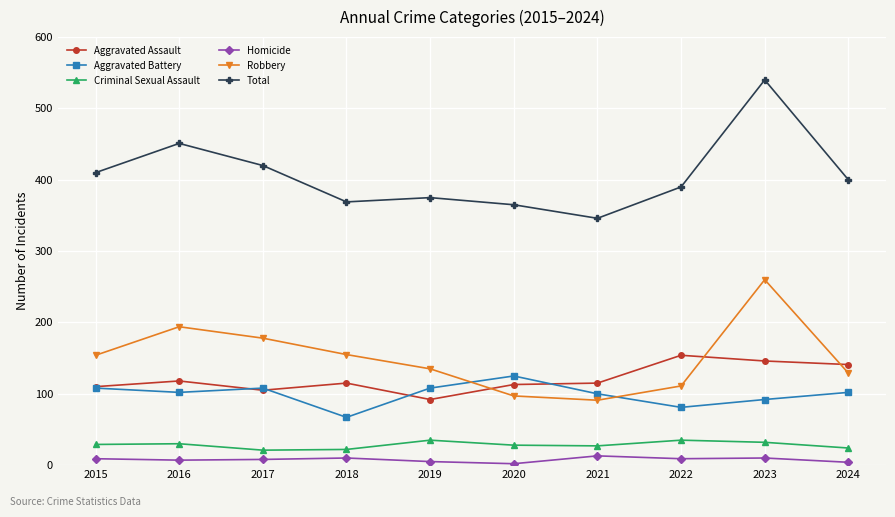

Rank the series by their maximum value, from highest to lowest.

Total, Robbery, Aggravated Assault, Aggravated Battery, Criminal Sexual Assault, Homicide